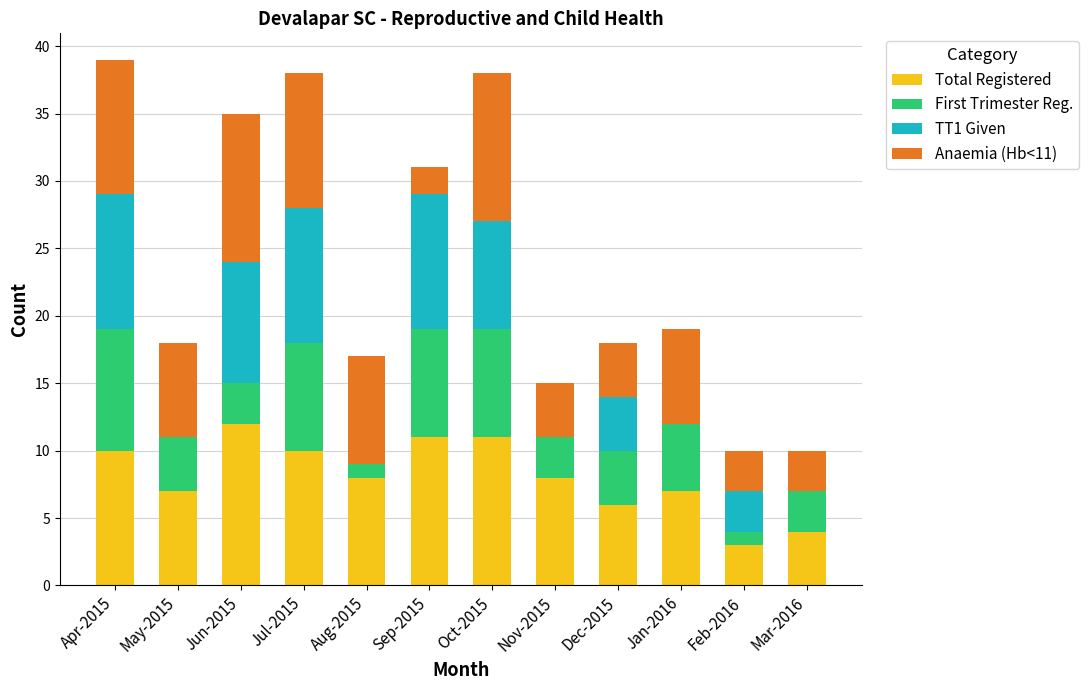

The value of Total Registered at Jan-2016 is 12. True or false?

False